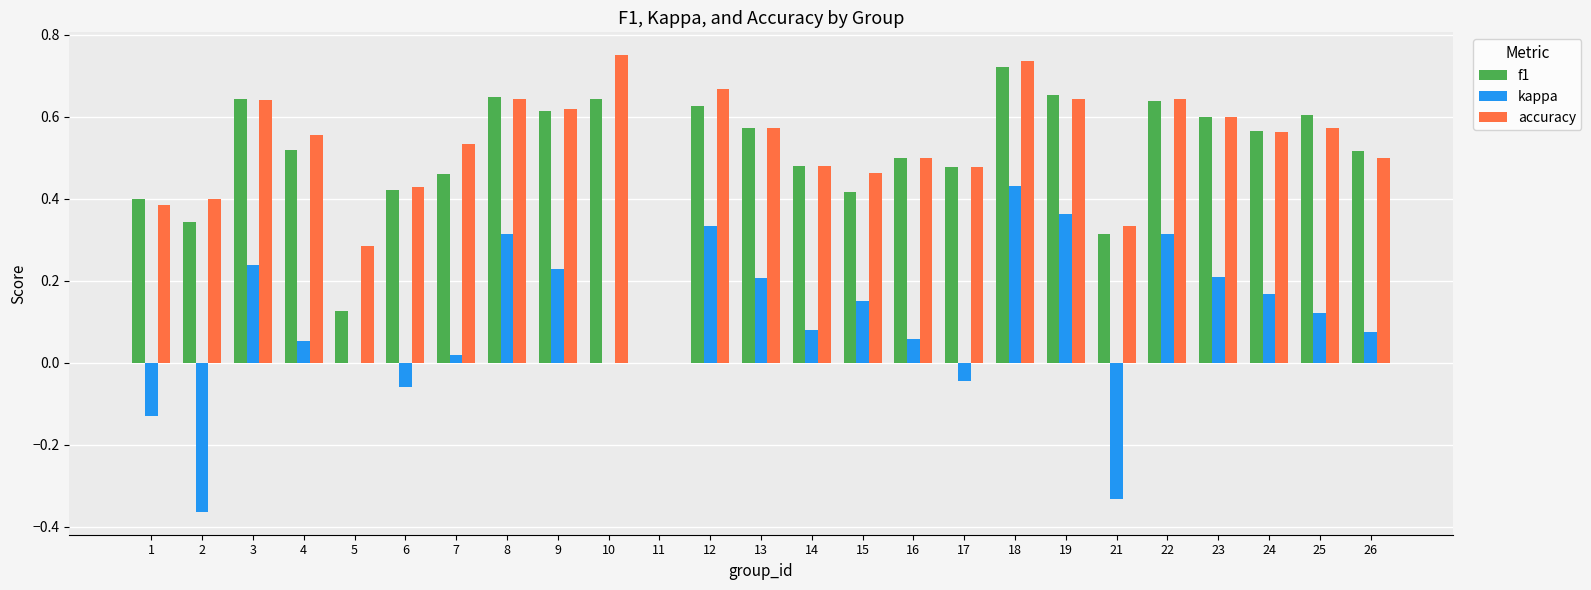

What is the sum of the accuracy values at 3 and 13?

1.2